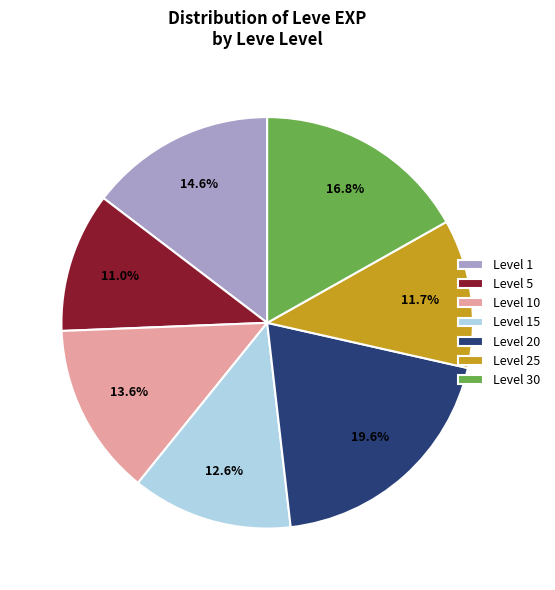

Approximately how many times larger is the value at Level 25 compared to Level 5?

1.1